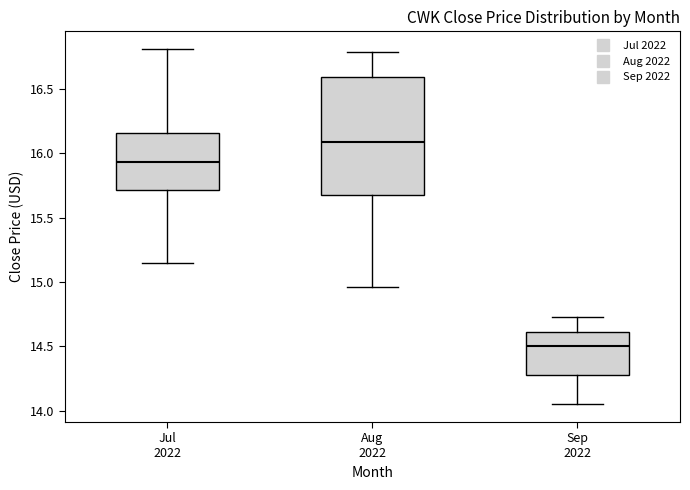

Which box is the tallest, from its lower edge to its upper edge?

Aug 2022